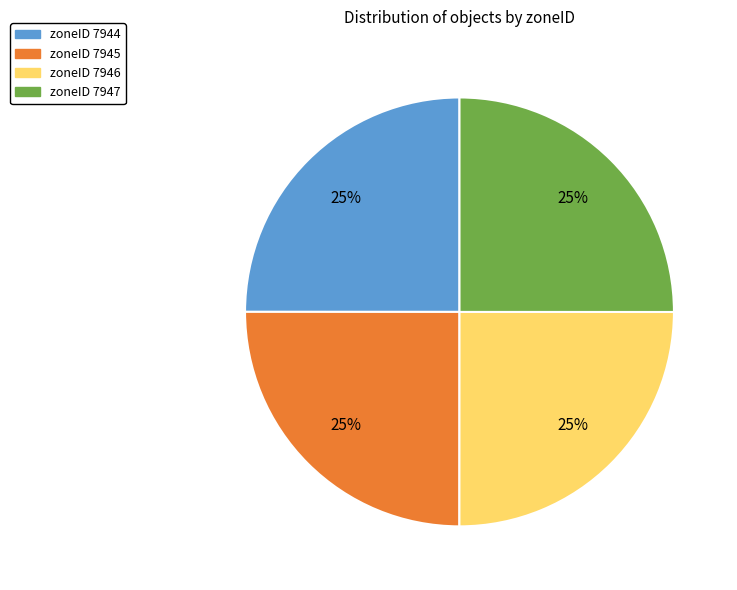

Count the number of slices in the pie.

4